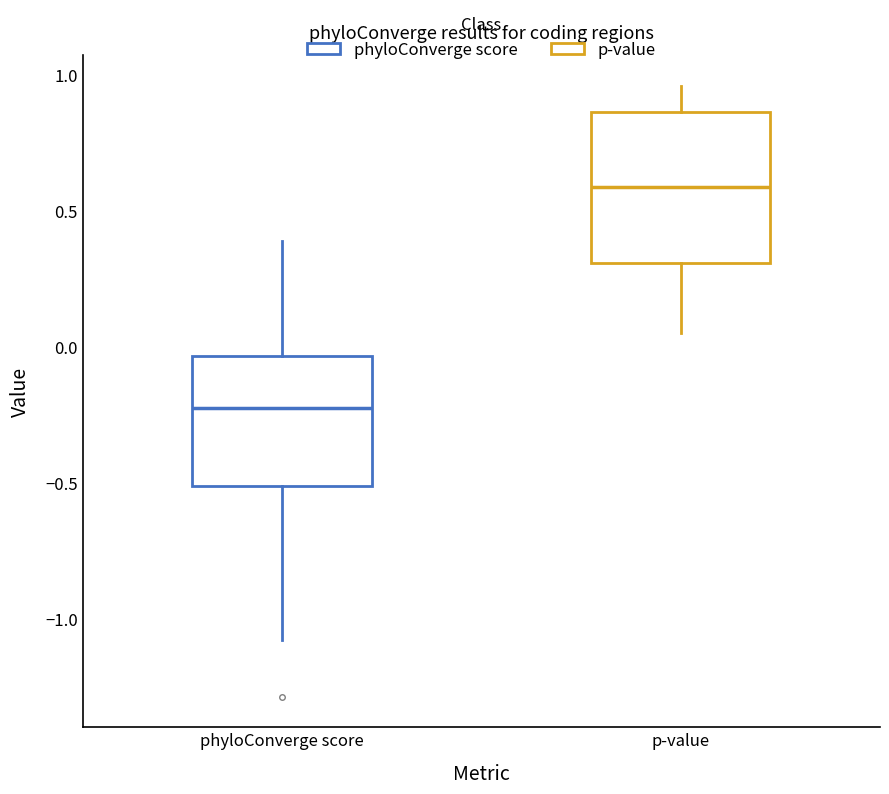

Which box has the highest median line?

p-value